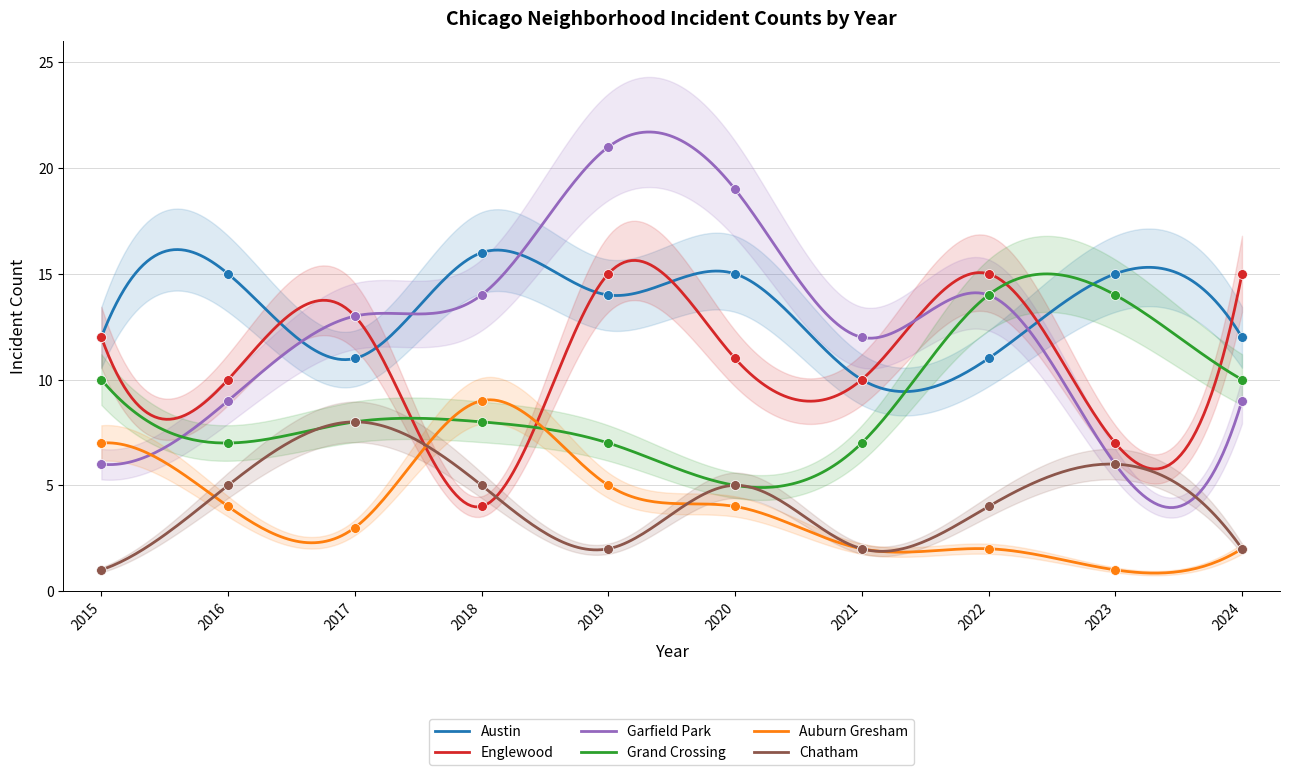

At how many categories does at least one series exceed 14?

7